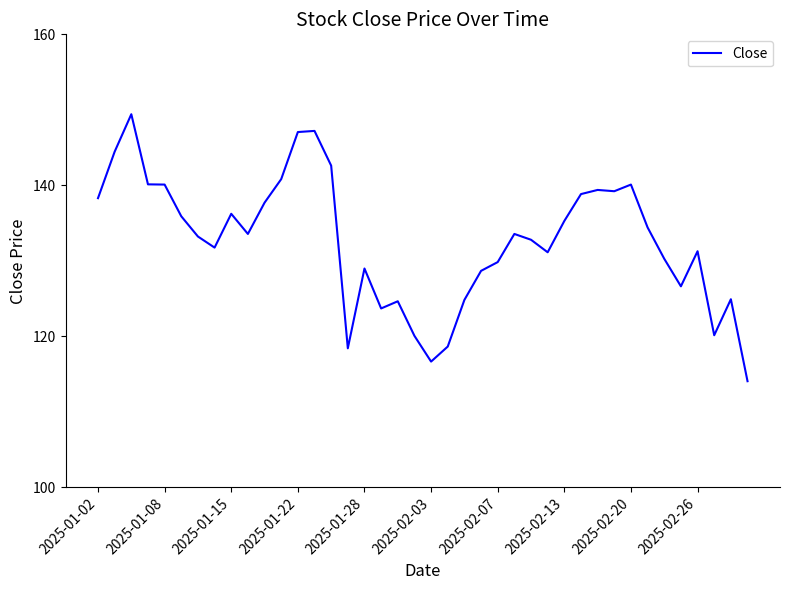

What is the smallest value displayed?

114.0